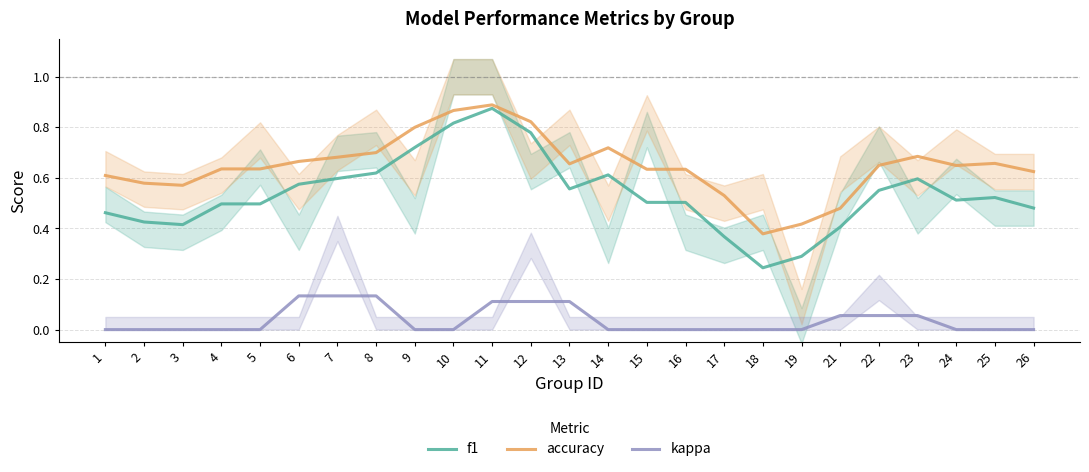

Which label corresponds to the smallest value in the chart?

1